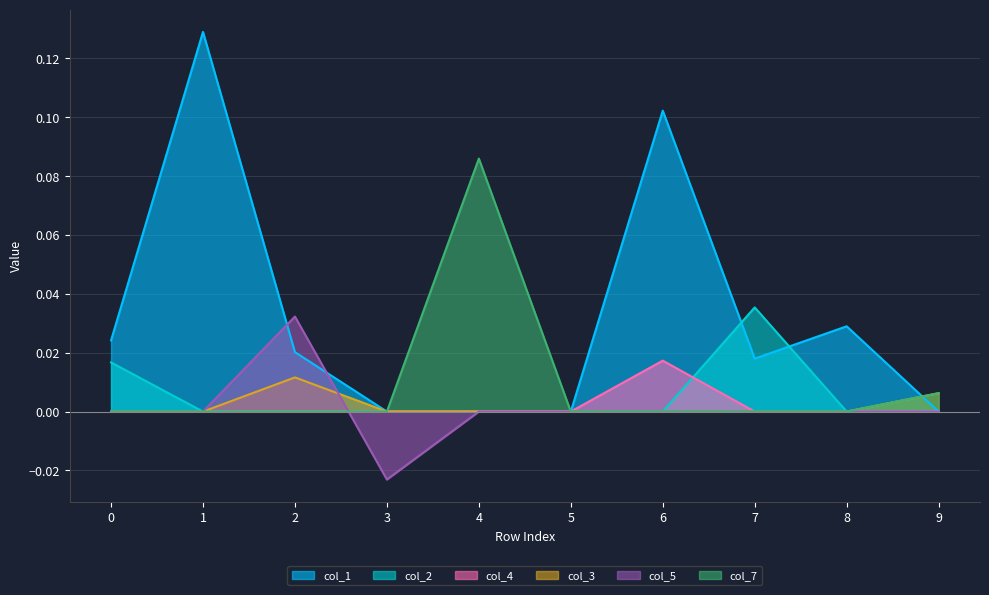

What are all the series names shown in the legend?

col_1, col_2, col_4, col_3, col_5, col_7